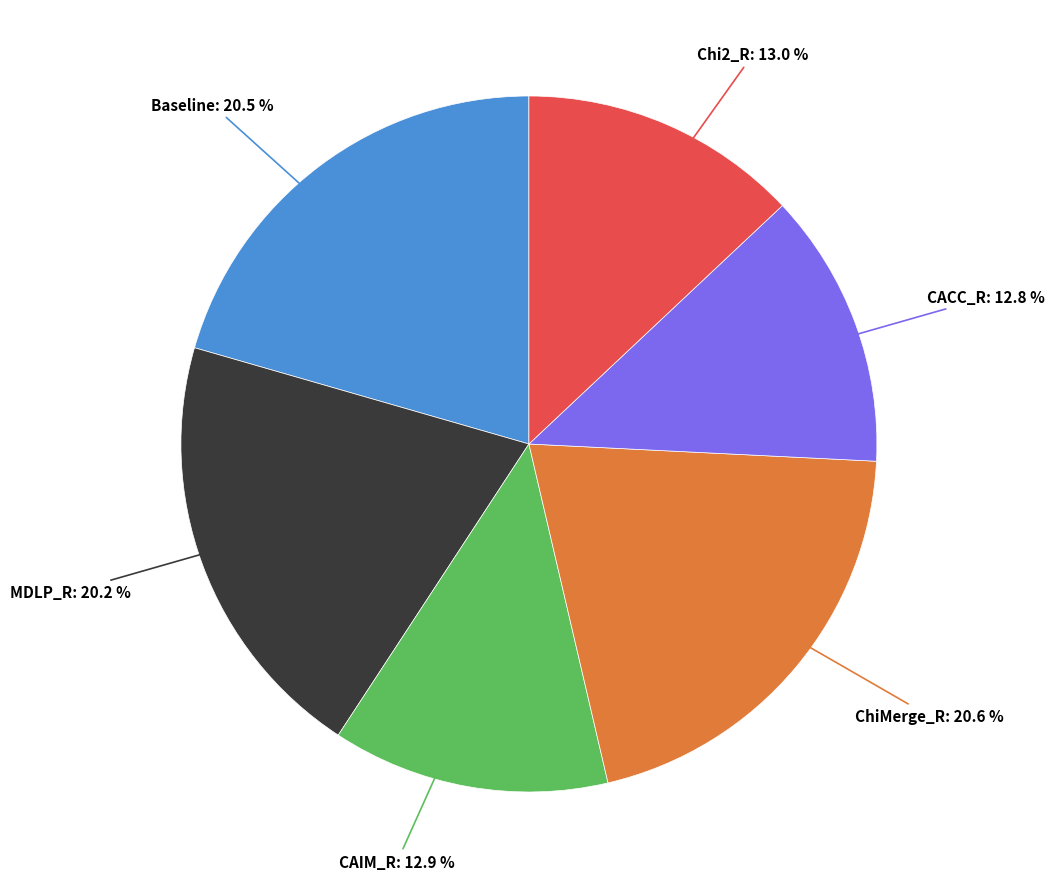

How many slices are in this pie chart?

6